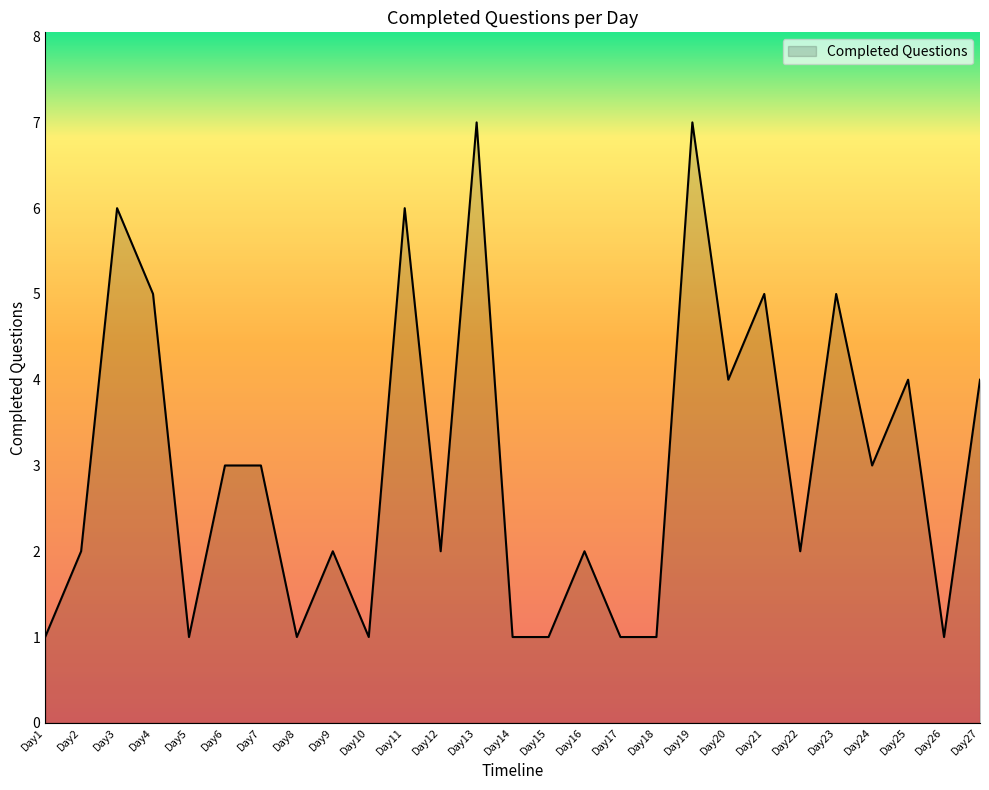

Which has a higher value, Day5 or Day7?

Day7